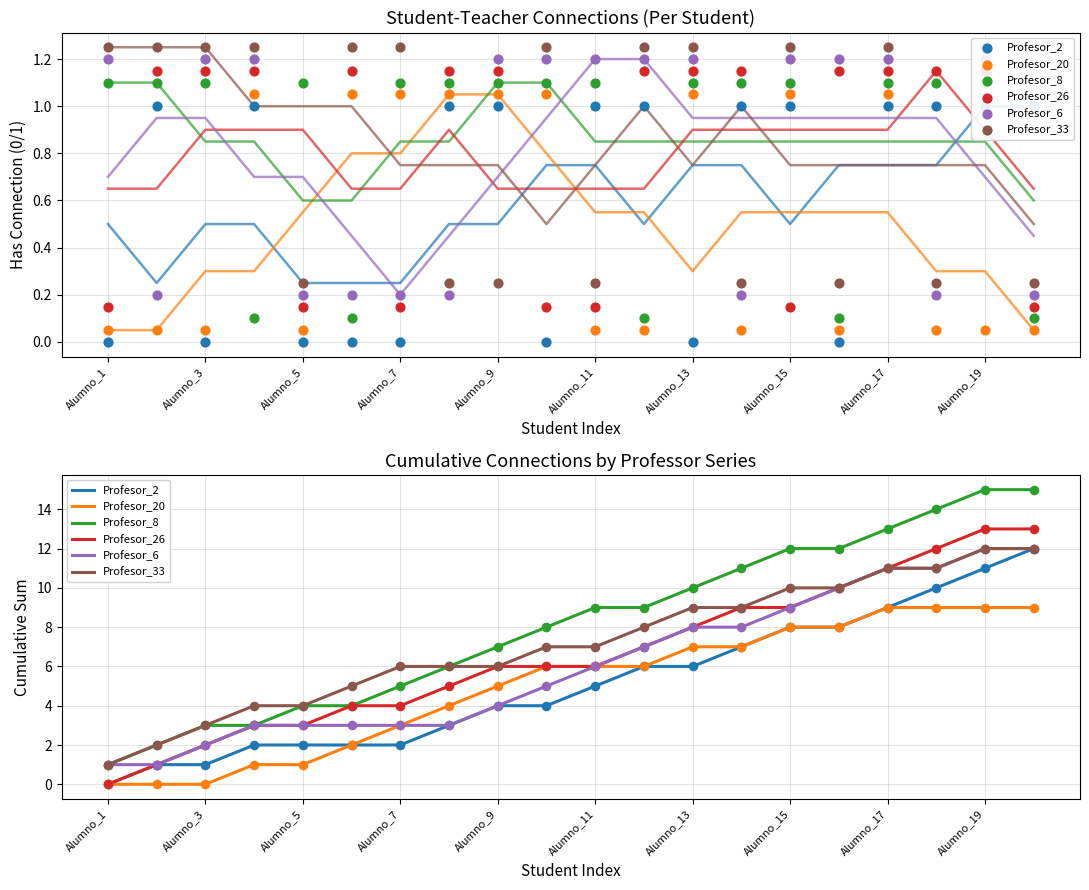

At which category is the sum across all series the highest?

19